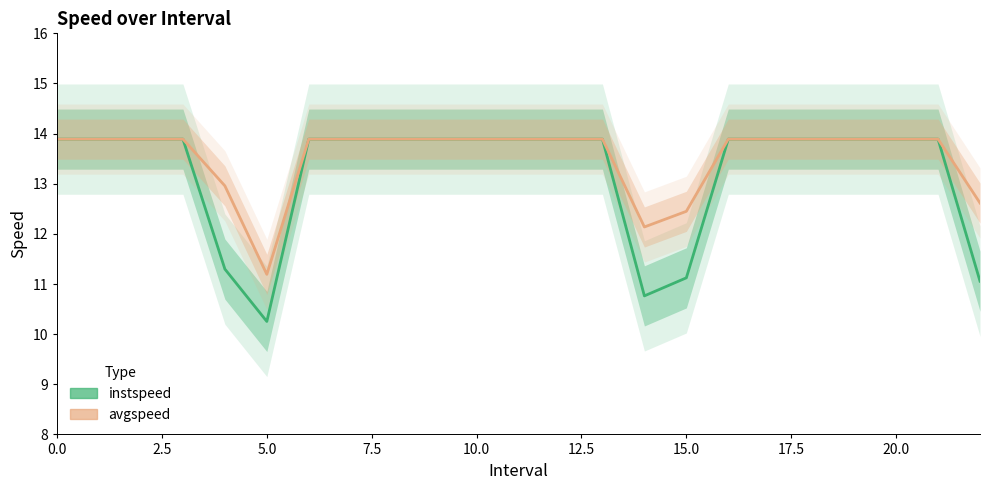

In instspeed, how many points are lower than both neighbors (excluding endpoints)?

2